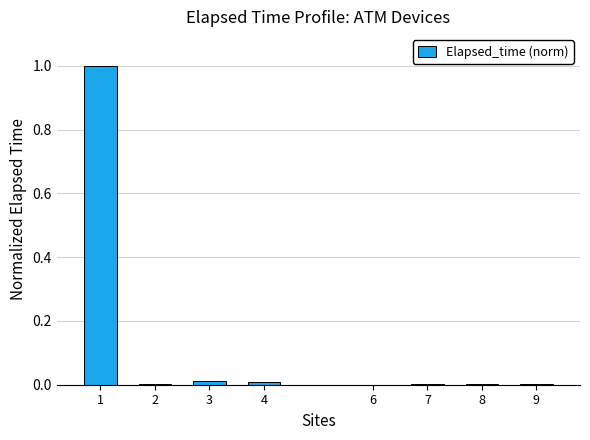

What is the sum of all values?

1.0